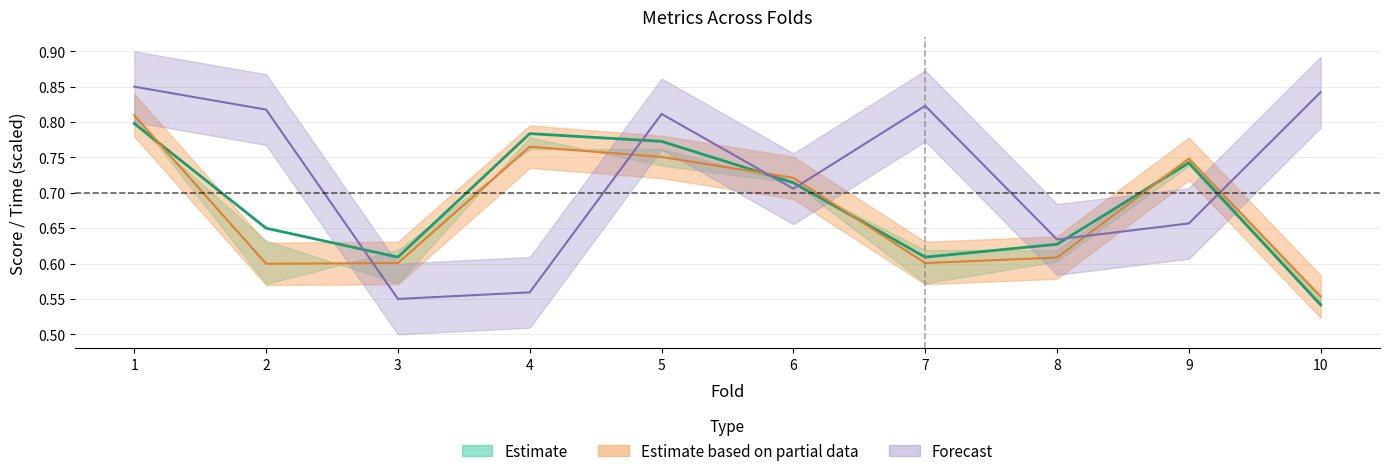

Reading left to right, transcribe all the data shown in this chart.

accuracy: 0.8	0.6	0.6	0.8	0.8	0.7	0.6	0.6	0.7	0.6
auc: 0.8	0.7	0.6	0.8	0.8	0.7	0.6	0.6	0.7	0.5
train_time: 0.9	0.8	0.6	0.6	0.8	0.7	0.8	0.6	0.7	0.8